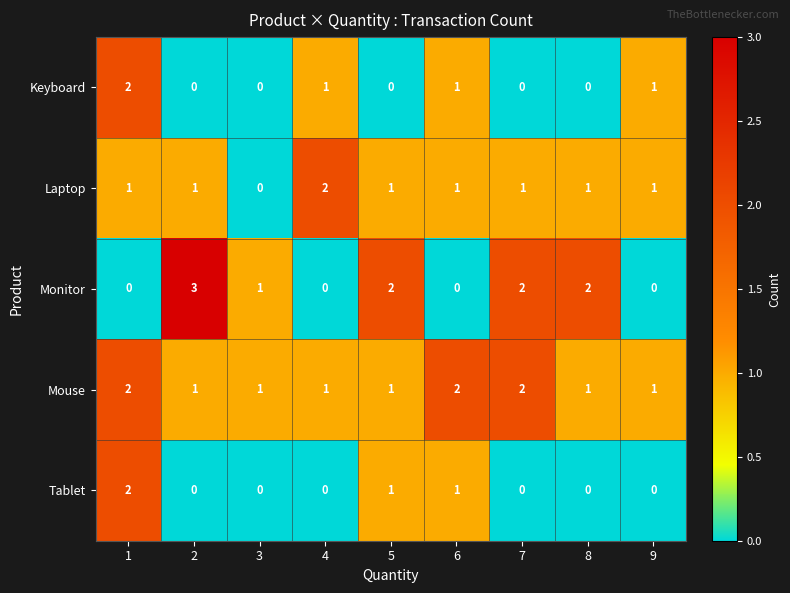

Which series changed the most between 5 and 6?

Monitor